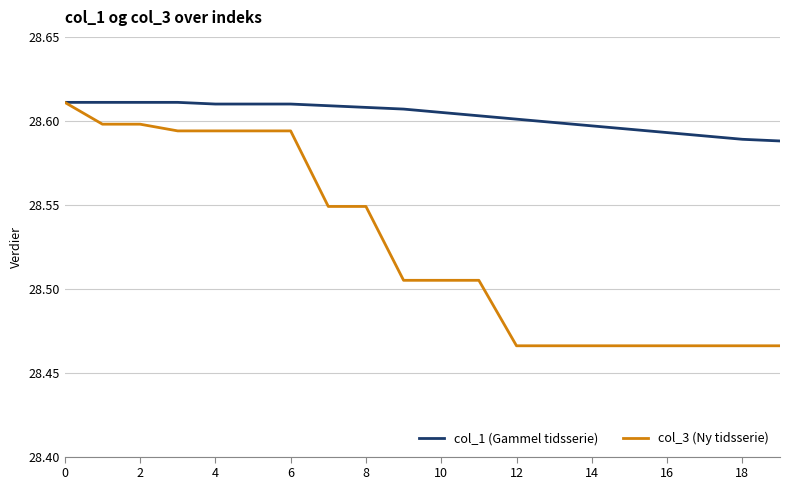

Rank the series by their average value, from highest to lowest.

col_1 (Gammel tidsserie), col_3 (Ny tidsserie)